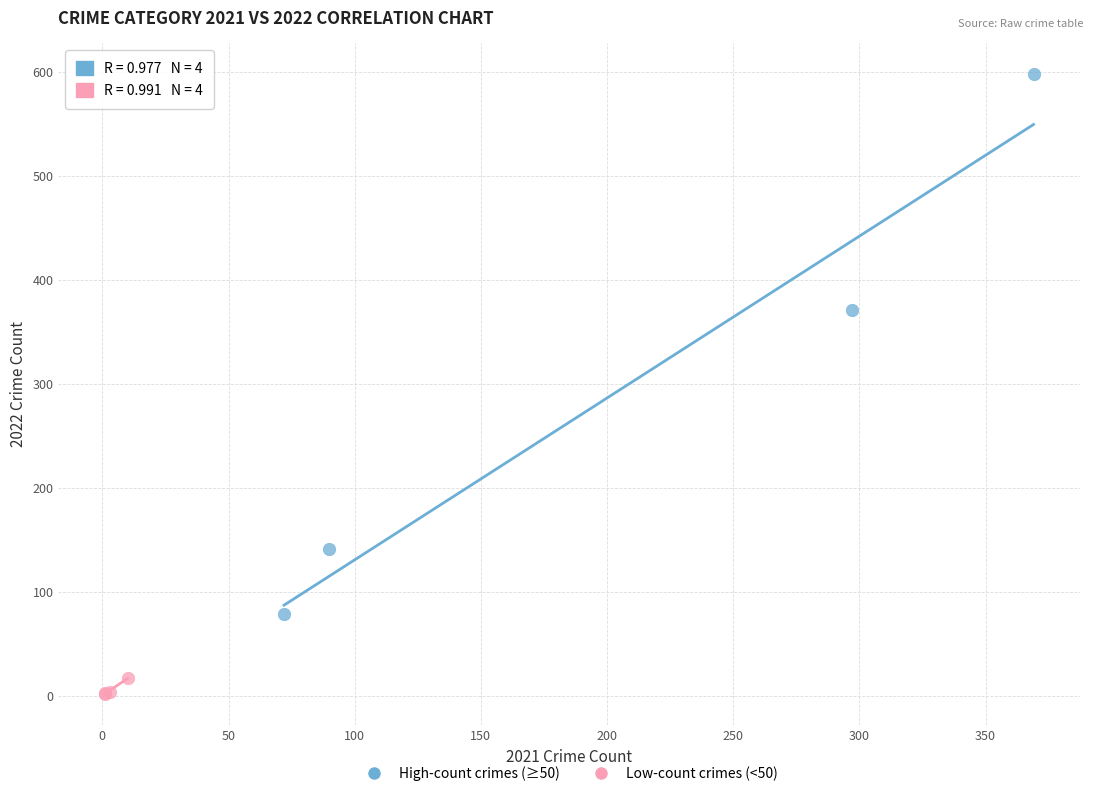

What are all the series names shown in the legend?

High-count crimes (≥50), Low-count crimes (<50)